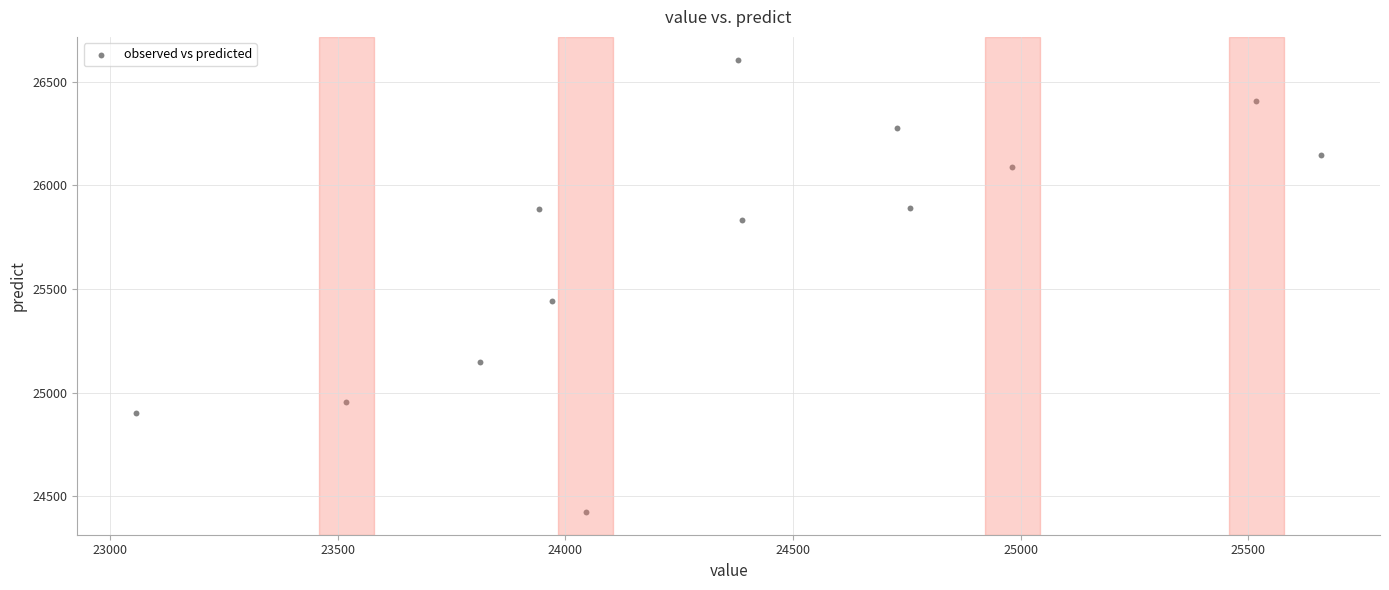

What Y value in the scatter plot is closest to 25515?

25444.0